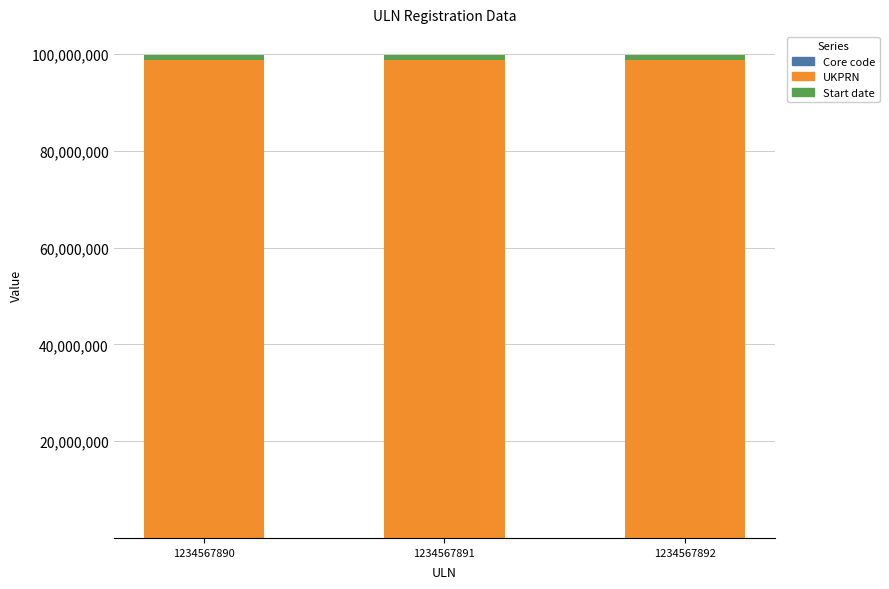

Are the bars grouped side by side (vs. stacked)?

No